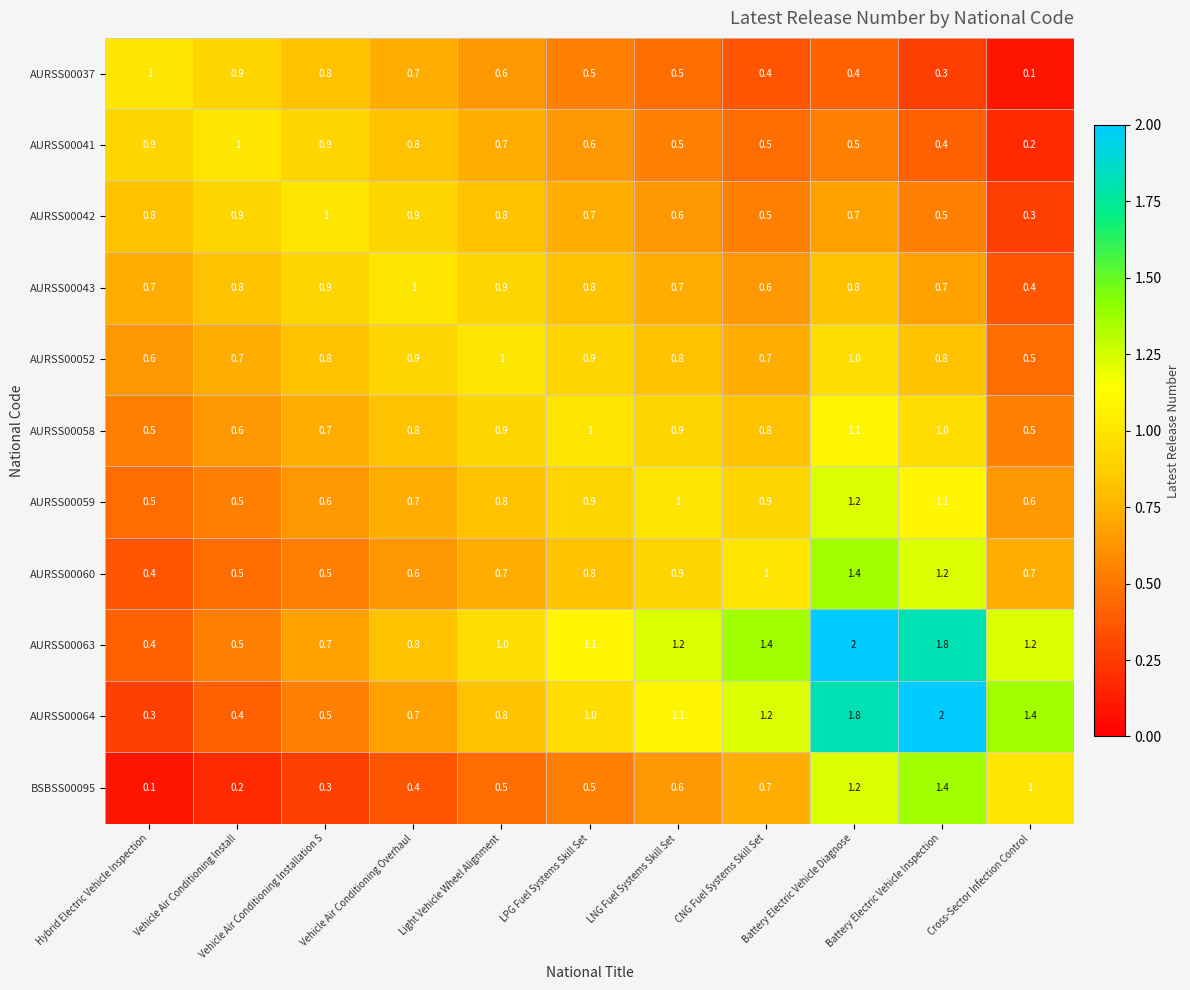

What is the lowest value of the AURSS00059 series?

0.5